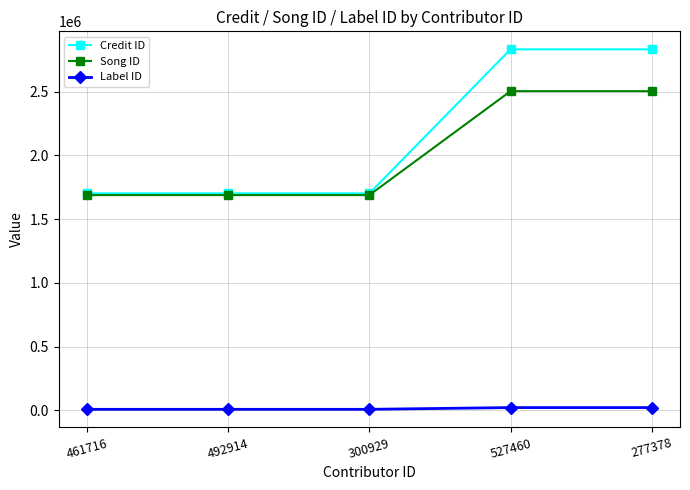

At how many categories does at least one series exceed 1765880?

2